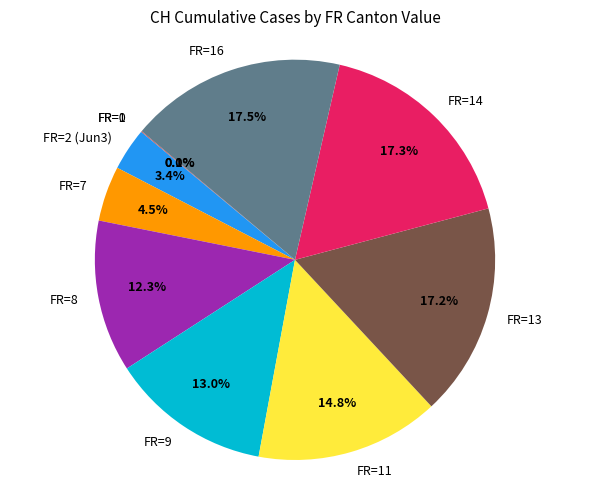

Does FR=13 represent more than half of the total?

No